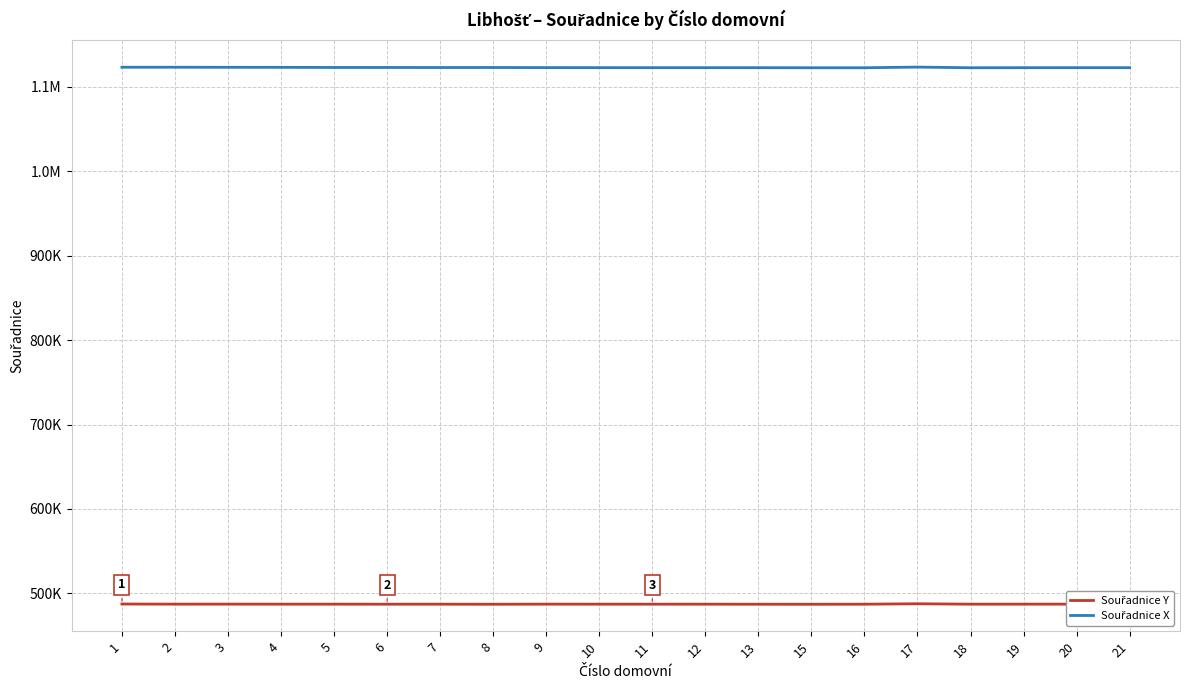

What is the difference between the Souřadnice Y values at 10 and 1?

190.3